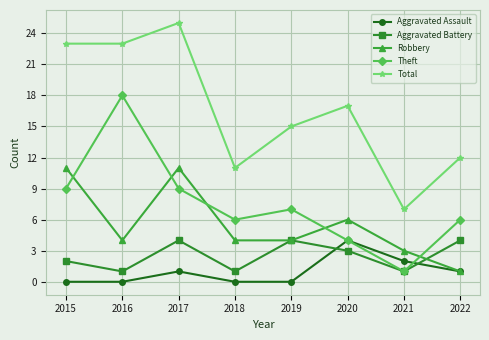

Which series has the widest spread of values?

Total